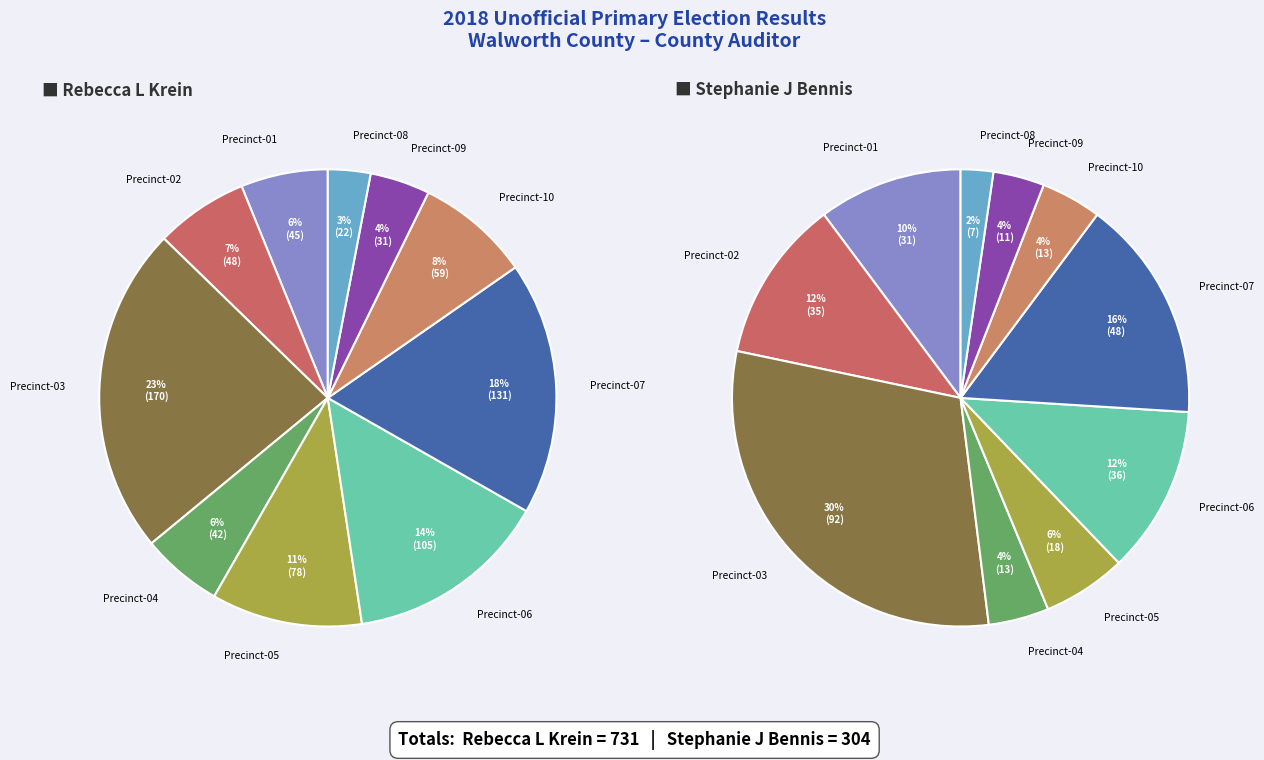

Which has a higher value, Precinct-02 or Precinct-10?

Precinct-10